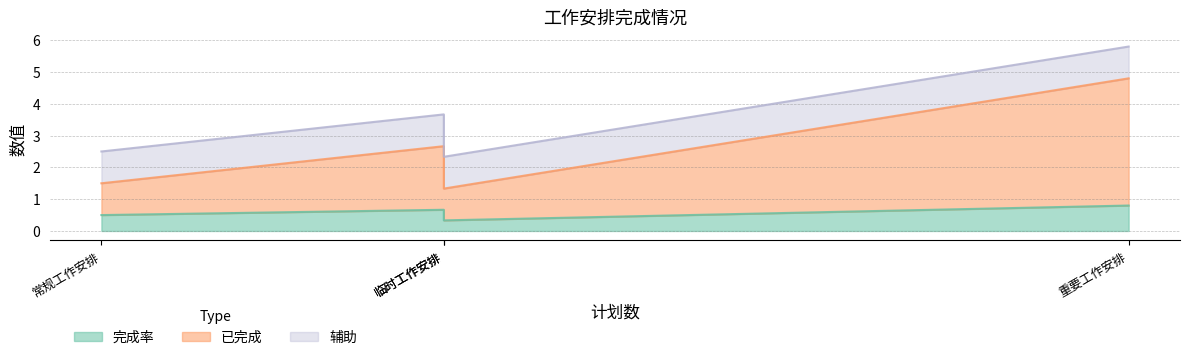

True or false: 已完成 and 辅助 intersect in this chart.

False